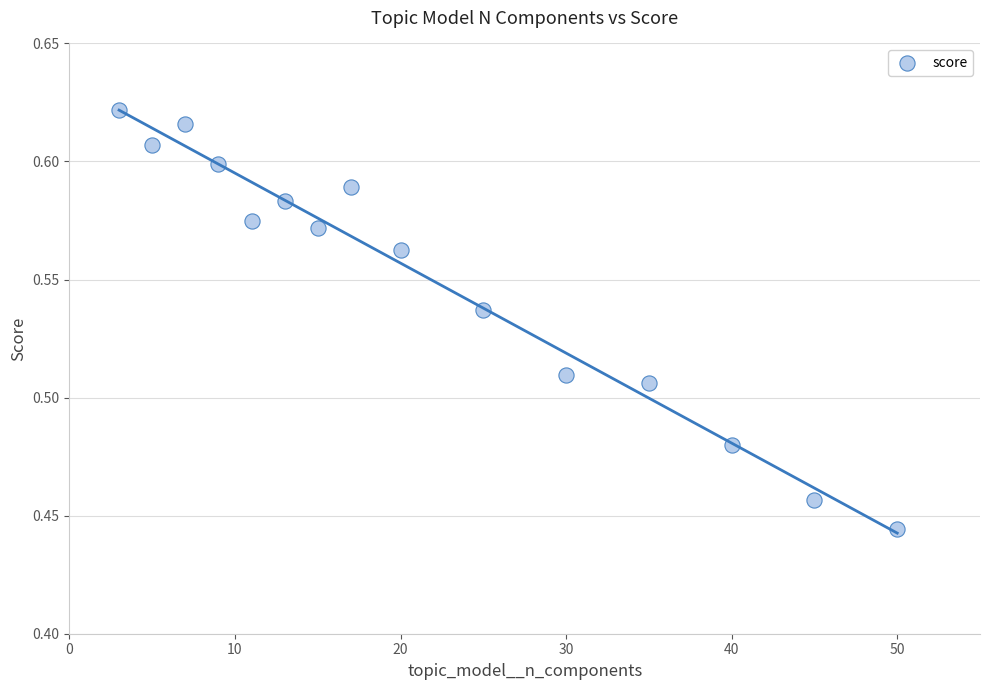

What is the range of X values (max minus min)?

47.0